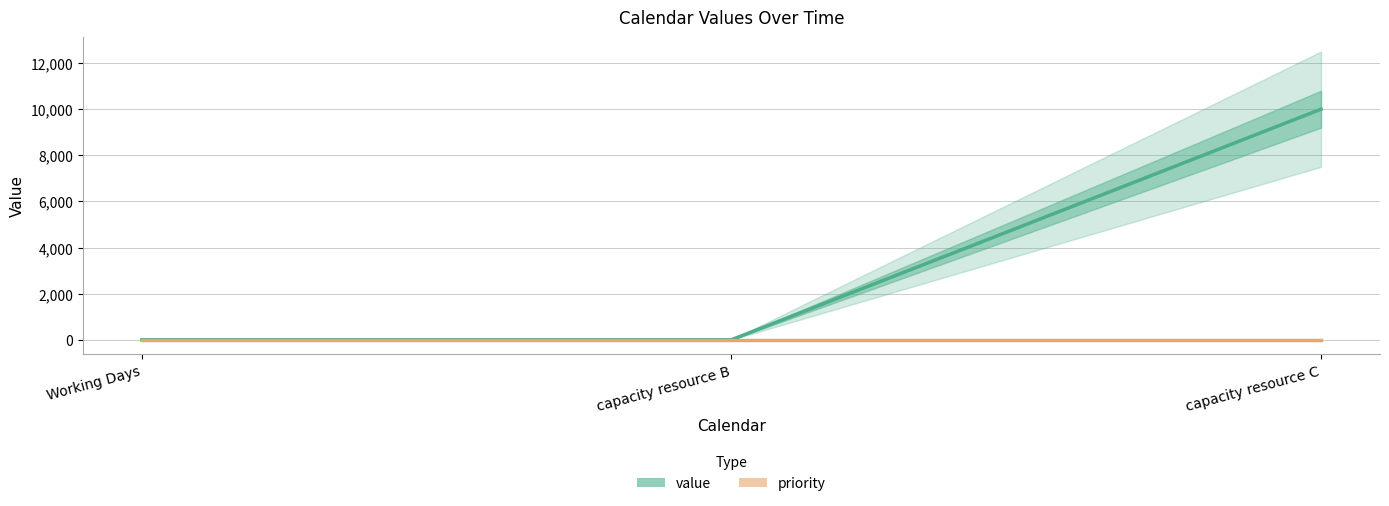

Which series has the largest range (max minus min)?

value